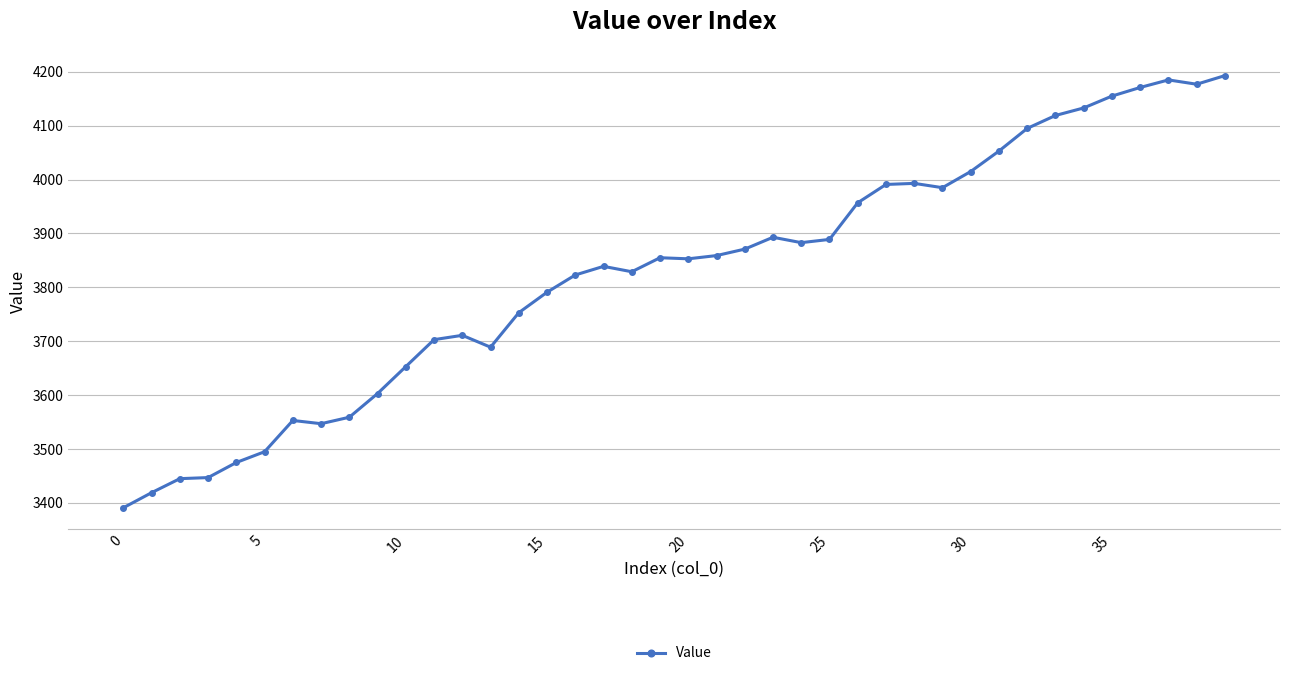

What is the value of the 14th point from the left?

3689